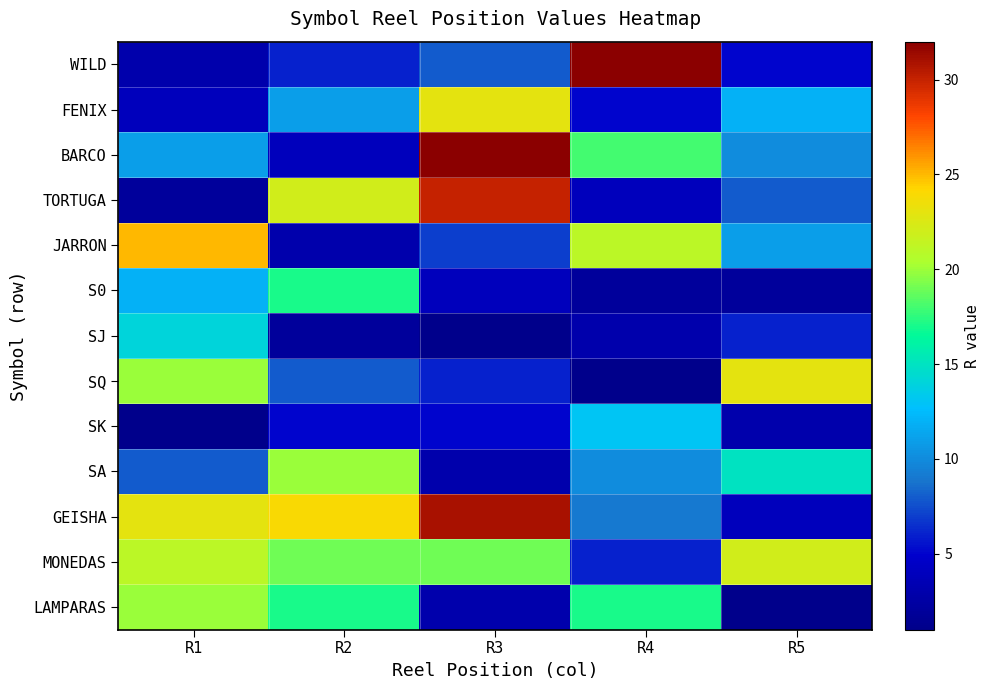

Rank the series at R3 from highest to lowest value.

BARCO, GEISHA, TORTUGA, FENIX, MONEDAS, WILD, JARRON, SQ, SK, S0, SA, LAMPARAS, SJ